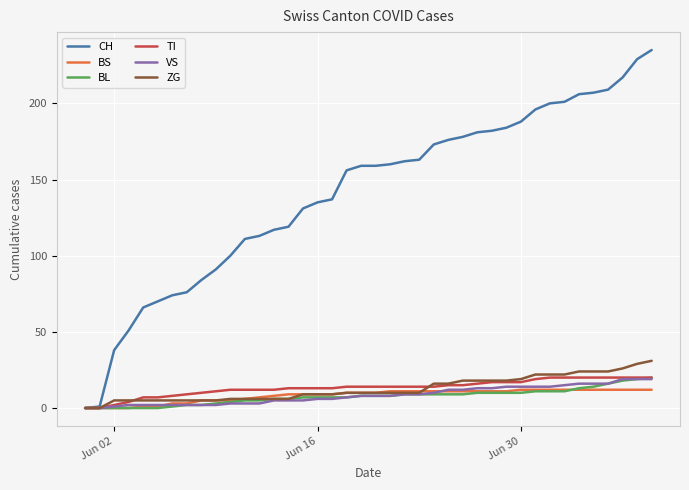

How many lines are shown in the chart?

6